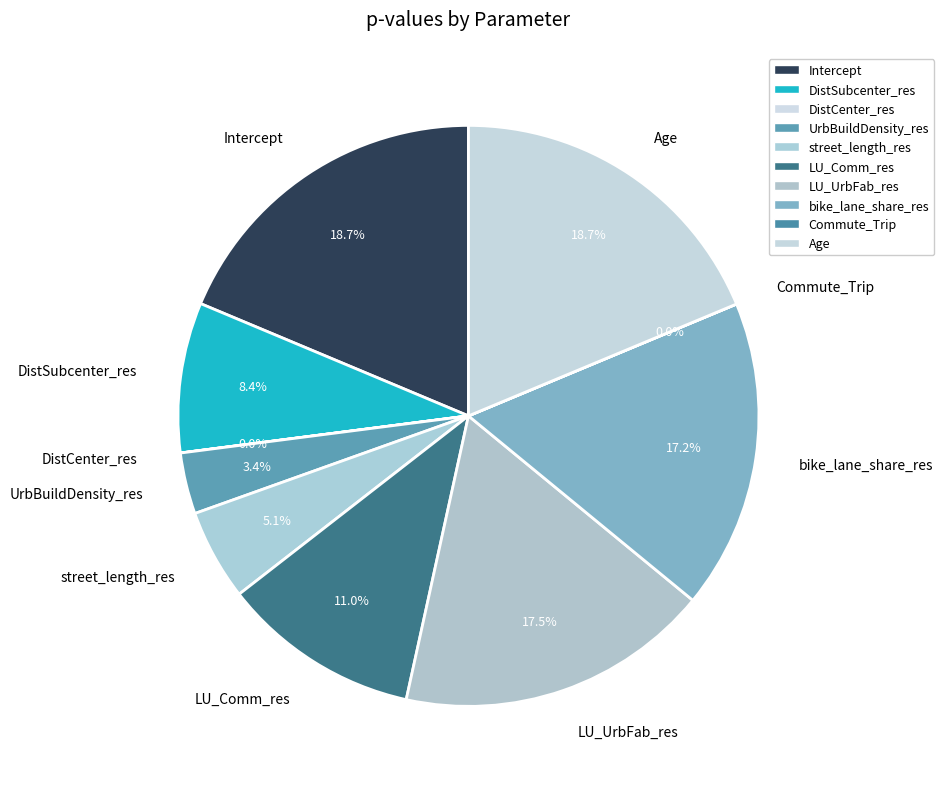

To the nearest percent, what portion does street_length_res represent?

5%